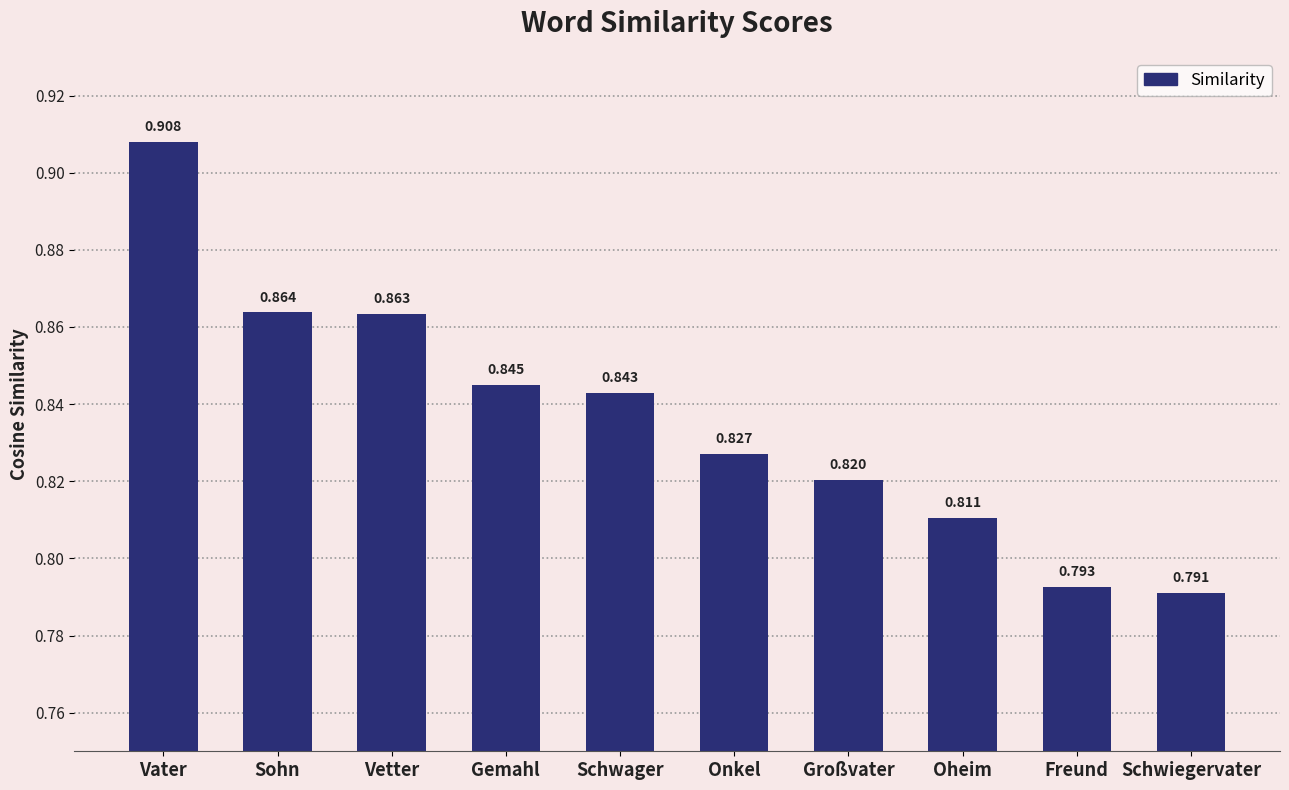

Which category has the highest value across all series?

Vater